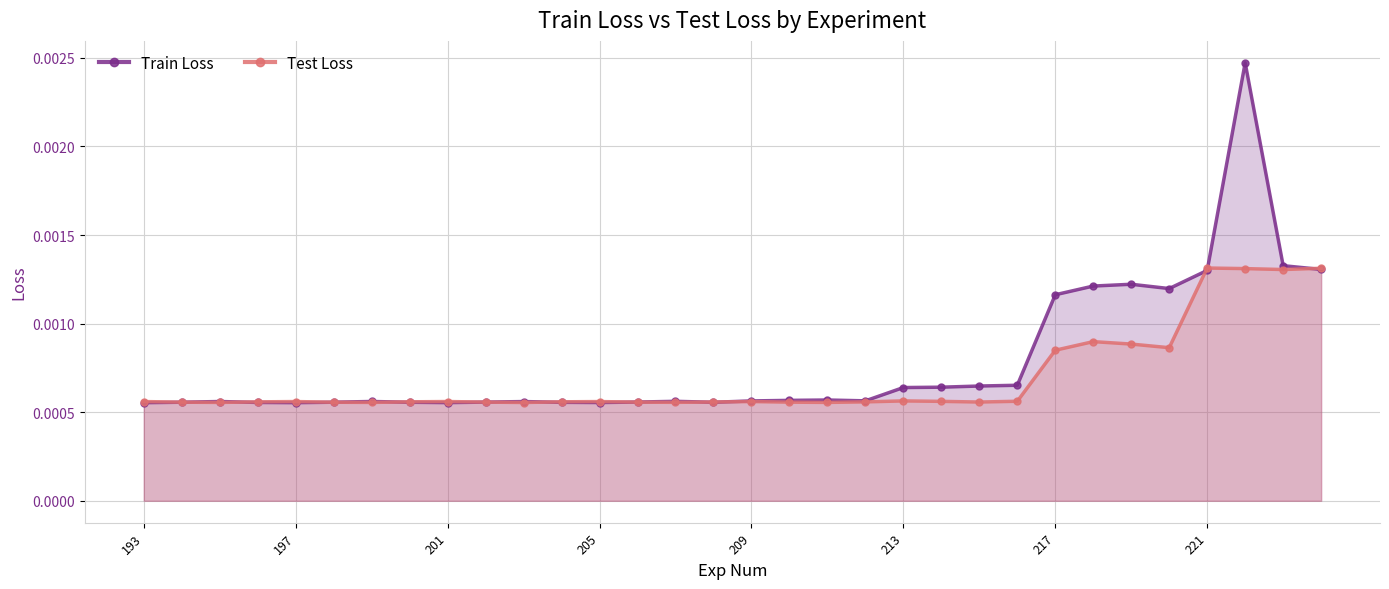

At 217, list the series in order from largest to smallest.

Train Loss, Test Loss